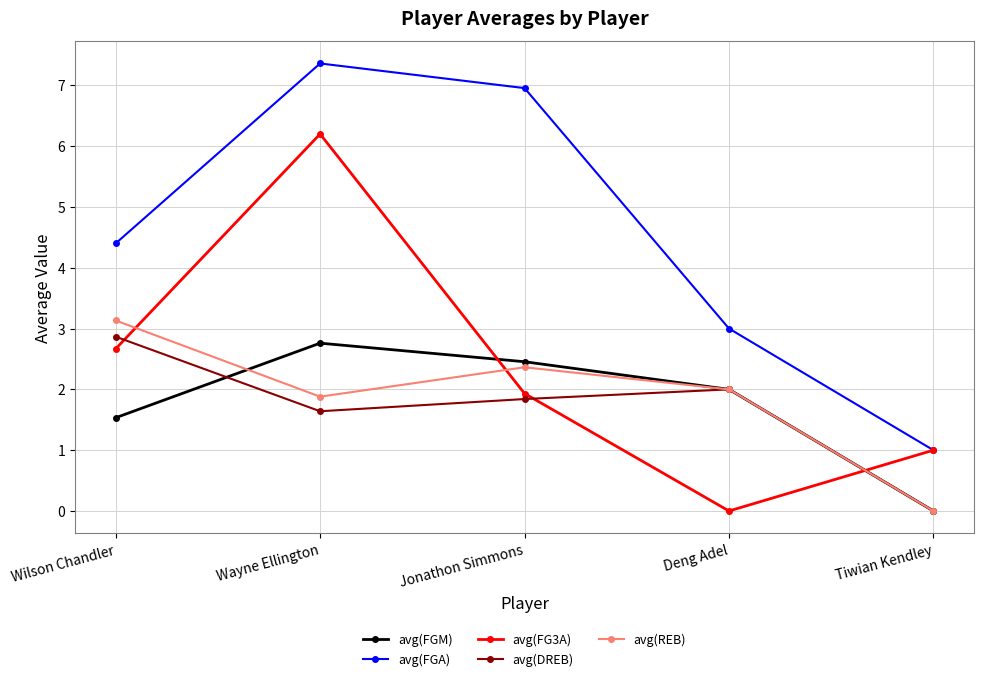

What is the spread (max minus min) of values at Wayne Ellington?

5.7